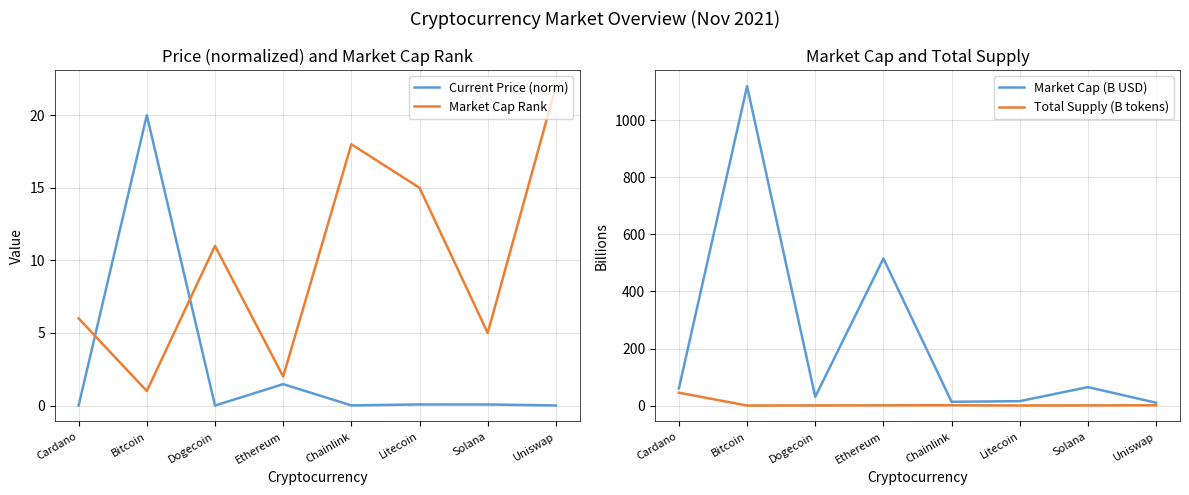

How many interior local peaks does the current_price series have?

3